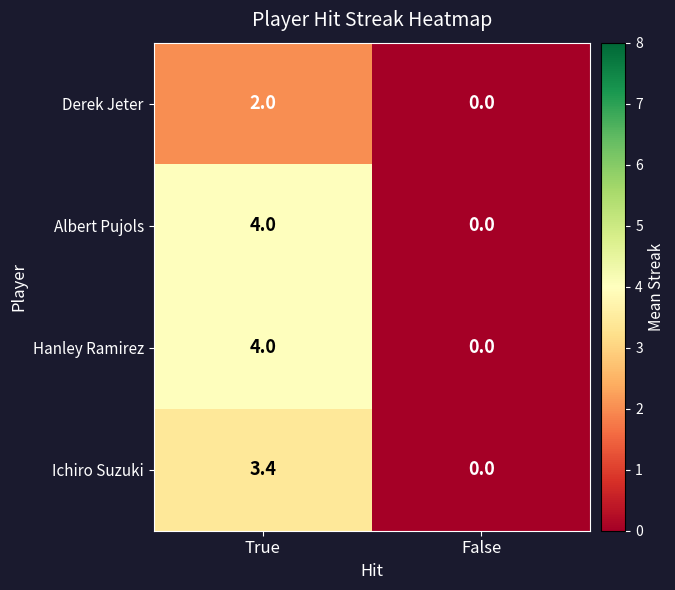

List the labels in order of Ichiro Suzuki value, smallest first.

False, True